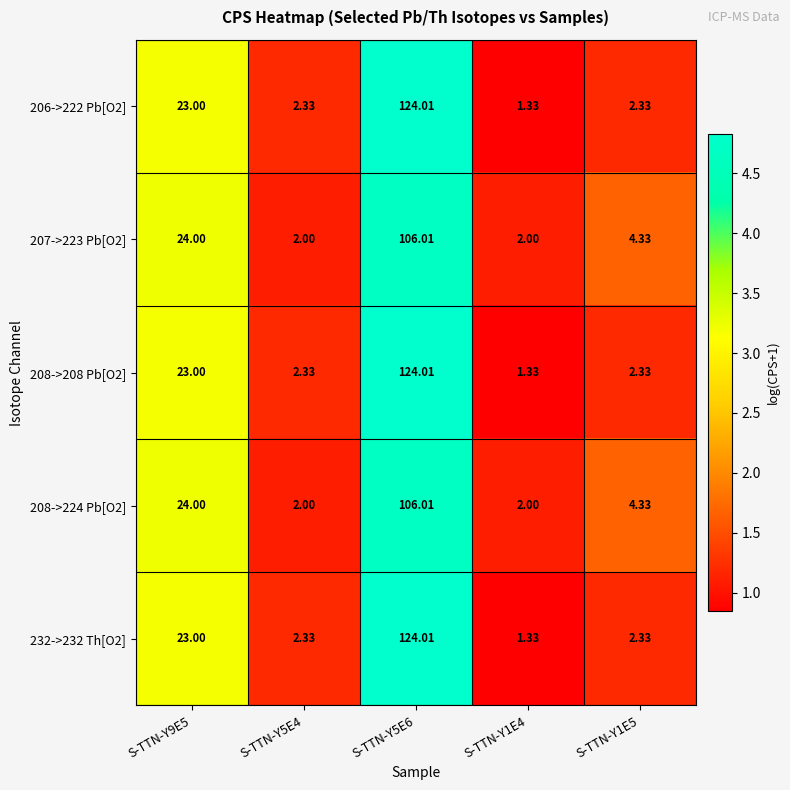

What is the total value across all series at S-TTN-Y5E6?

584.1